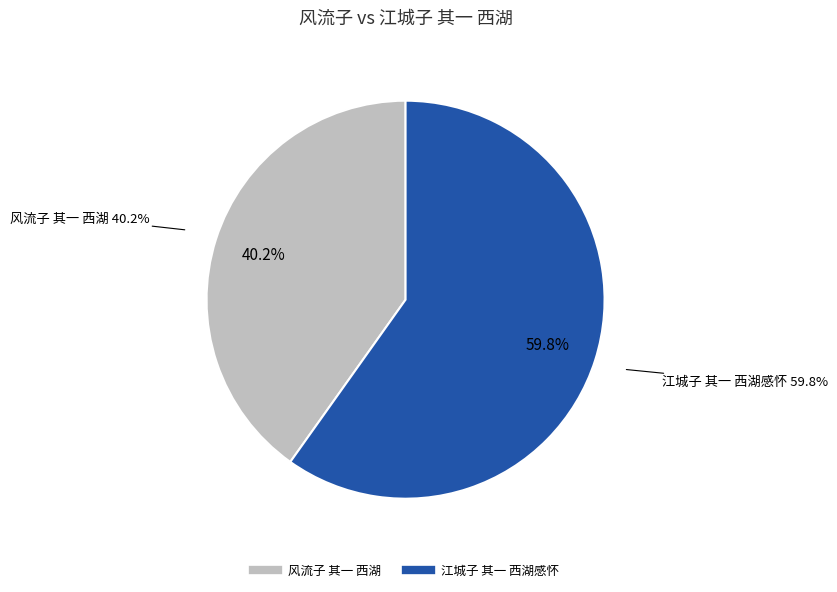

Which category has the biggest portion of the pie?

江城子 其一 西湖感怀